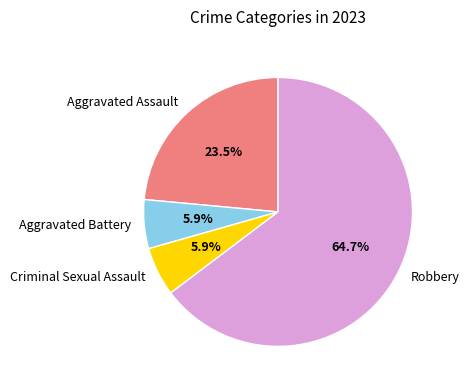

How many segments does this pie chart have?

4